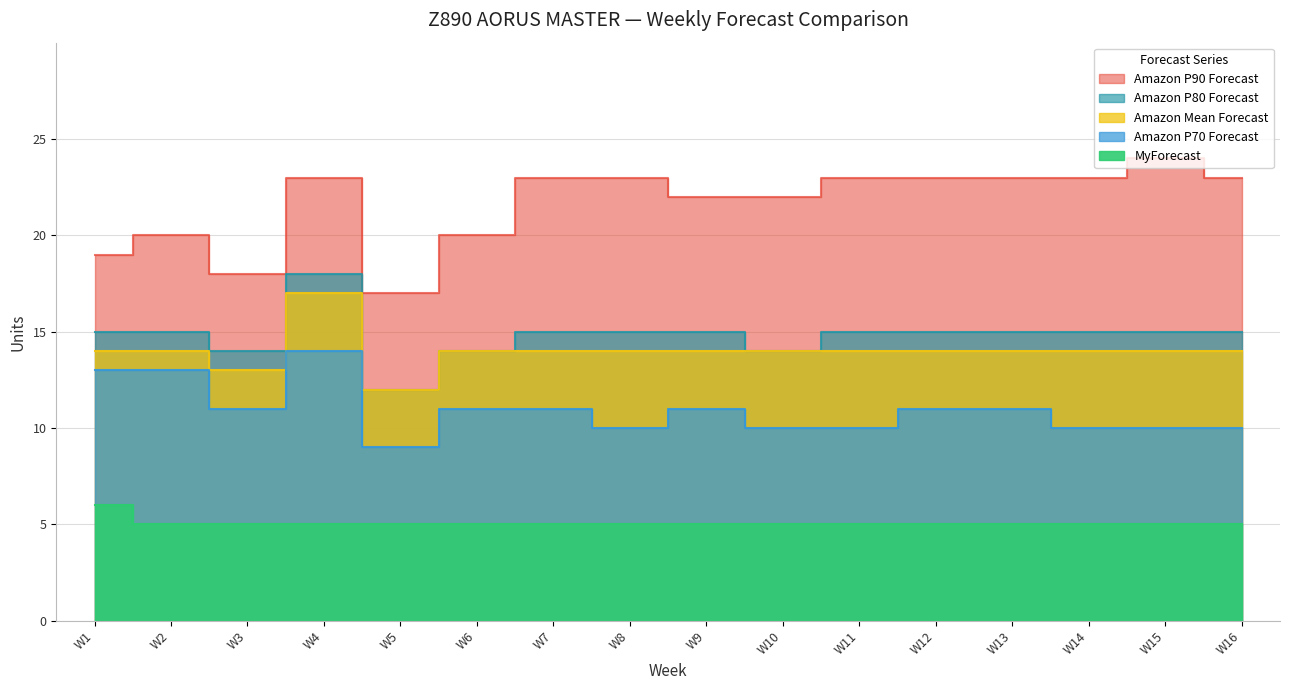

What is the value of the Amazon P70 Forecast point at the 16th from the left?

10